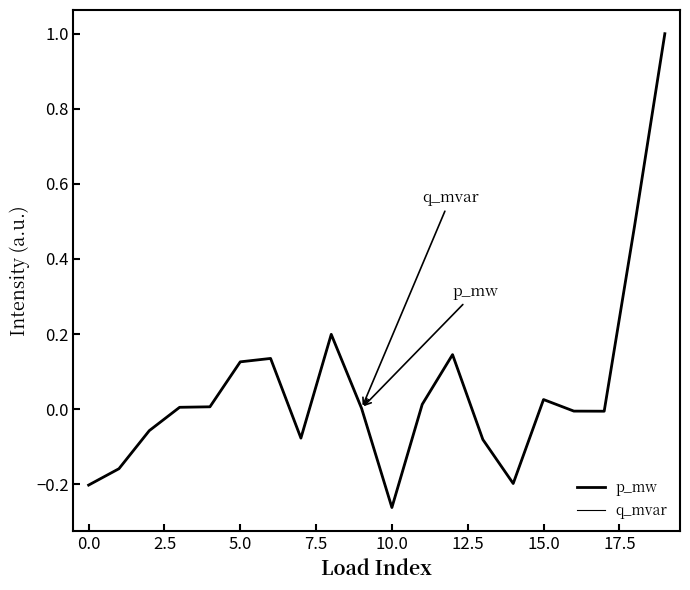

What is the label of the 17th point from the left?

16